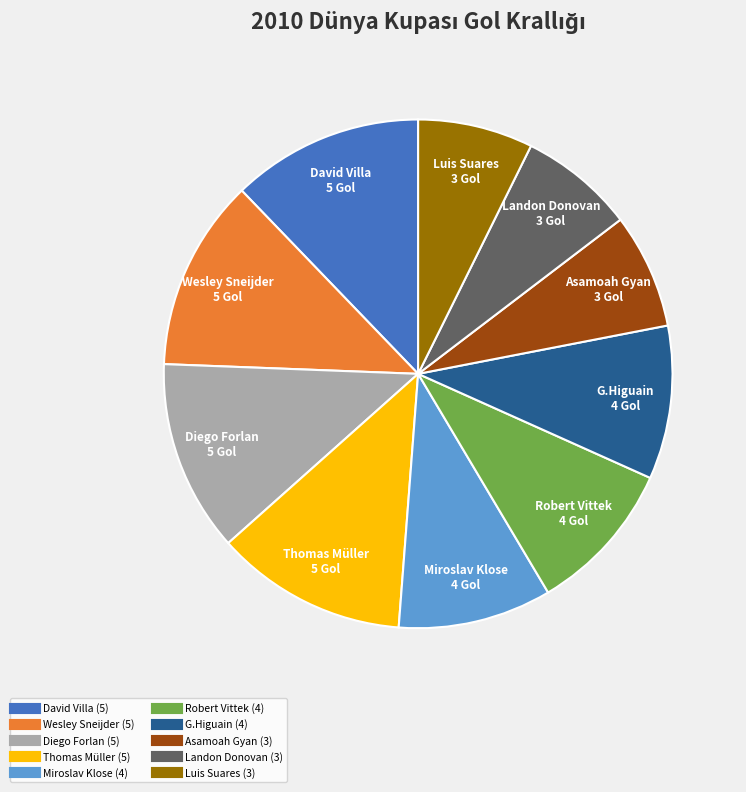

Combined, do Thomas Müller and G.Higuain account for over 50%?

No